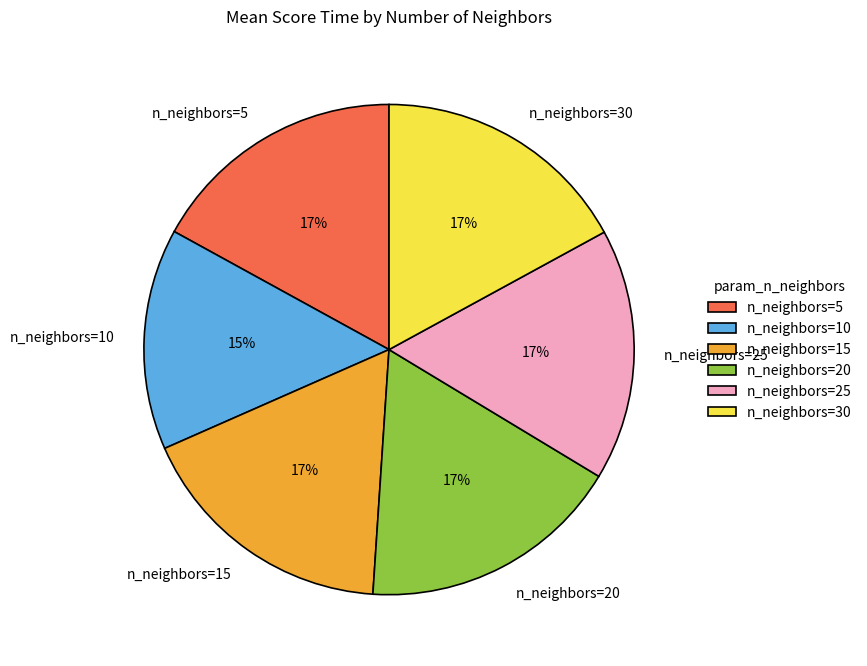

Is it true that n_neighbors=10 is 3% of the pie?

False